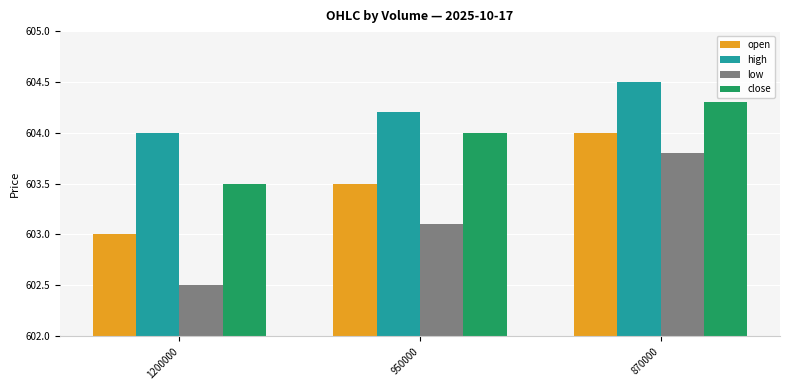

What is the sum of all high values?

1812.7